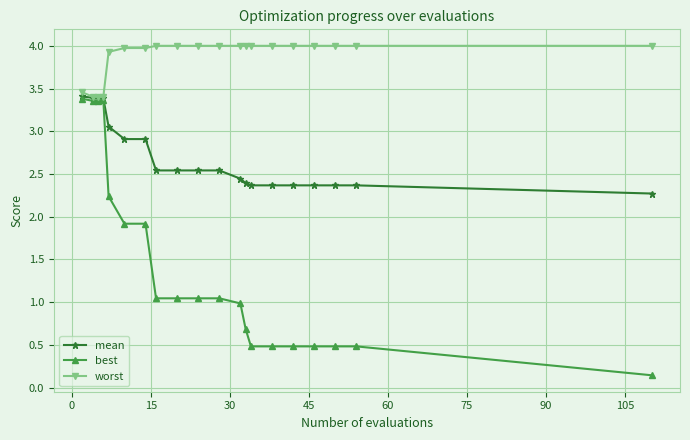

What are all the series names shown in the legend?

mean, best, worst